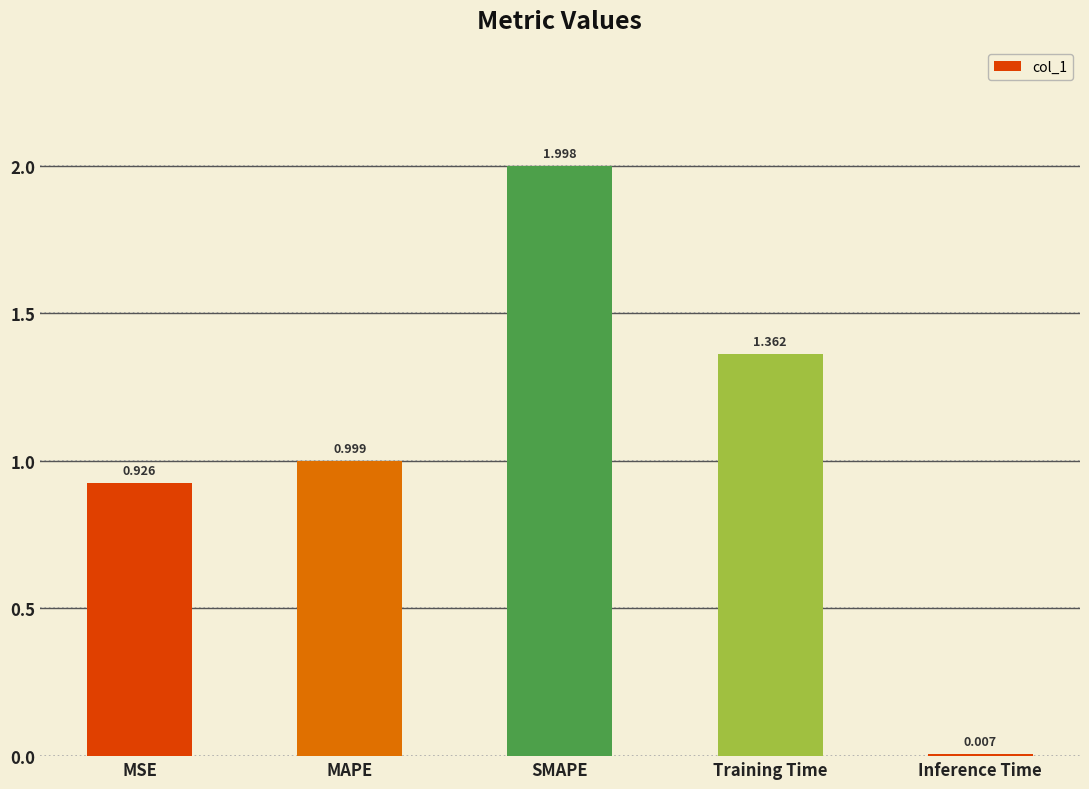

Rank the categories by value from highest to lowest.

SMAPE, Training Time, MAPE, MSE, Inference Time